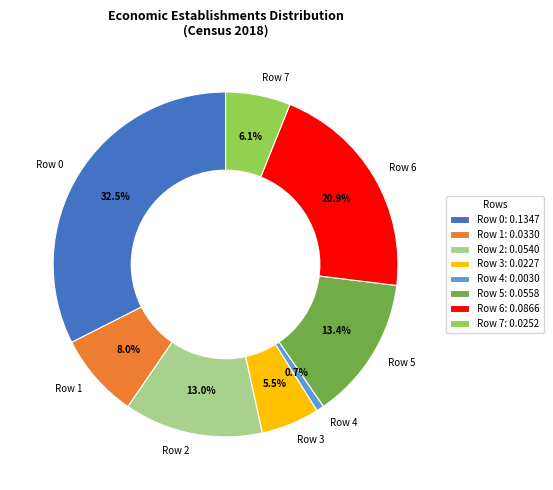

Is the sum of Row 6 and Row 2 greater than half?

No